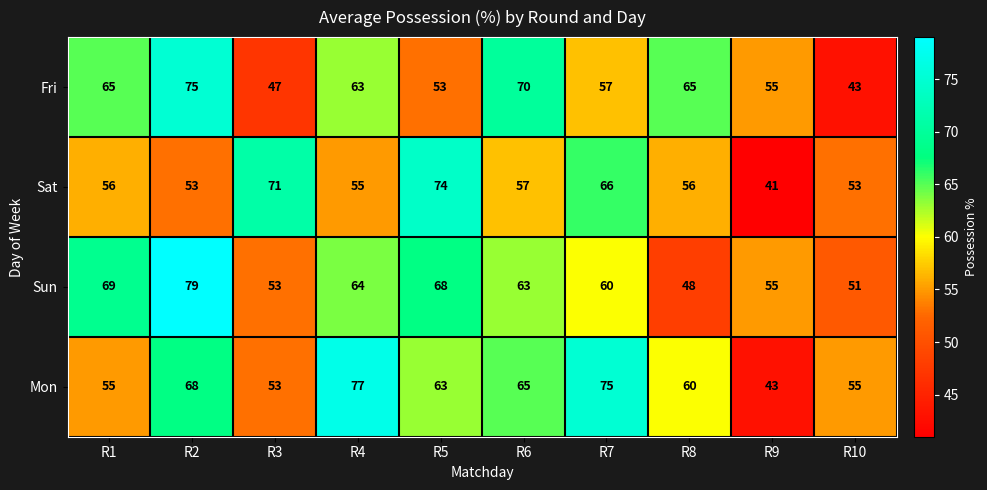

Count the number of categories in the chart.

10